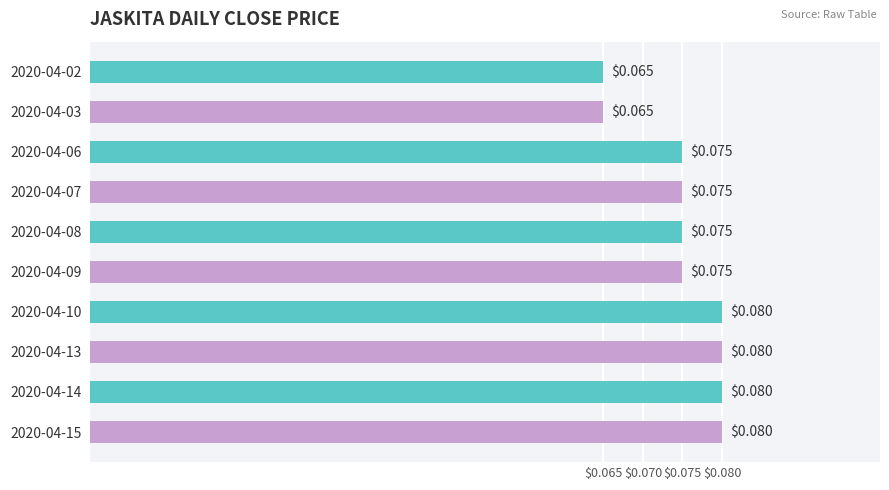

Does the chart contain stacked bars?

No